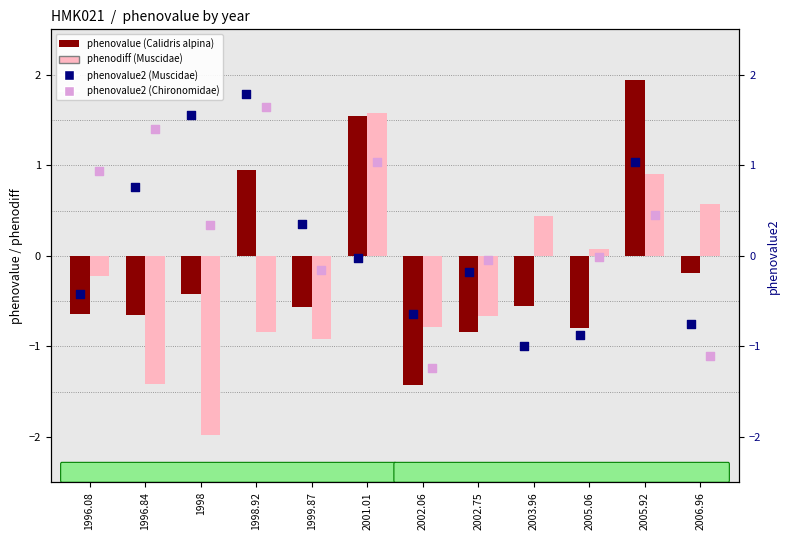

At which category is the sum across all series the highest?

2005.92